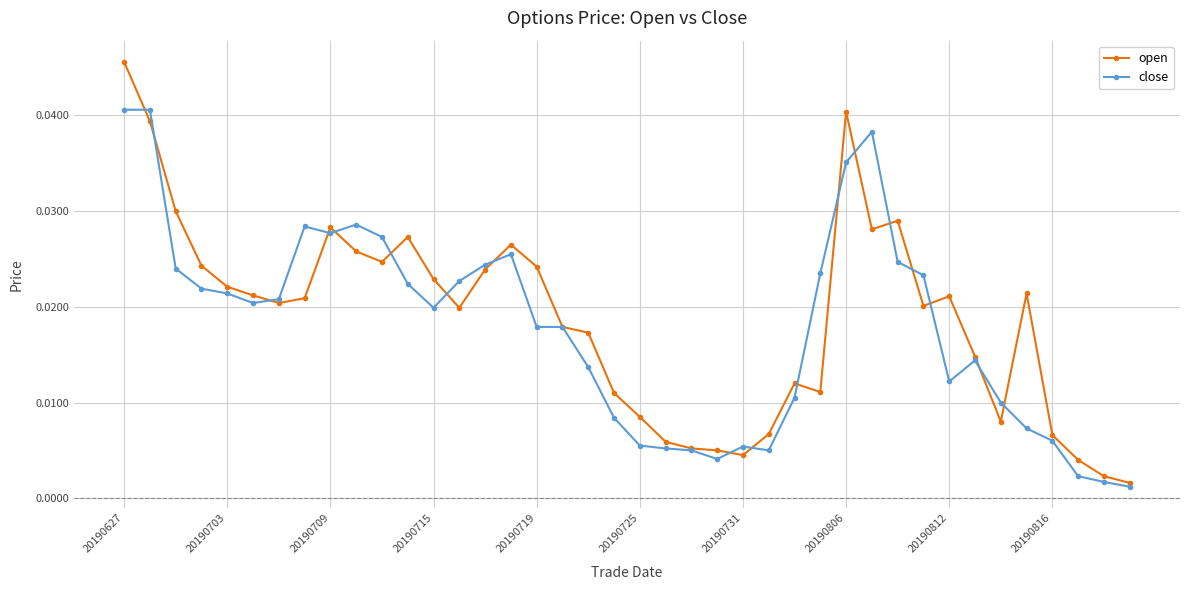

True or false: close has more than 2 interior local peaks.

True